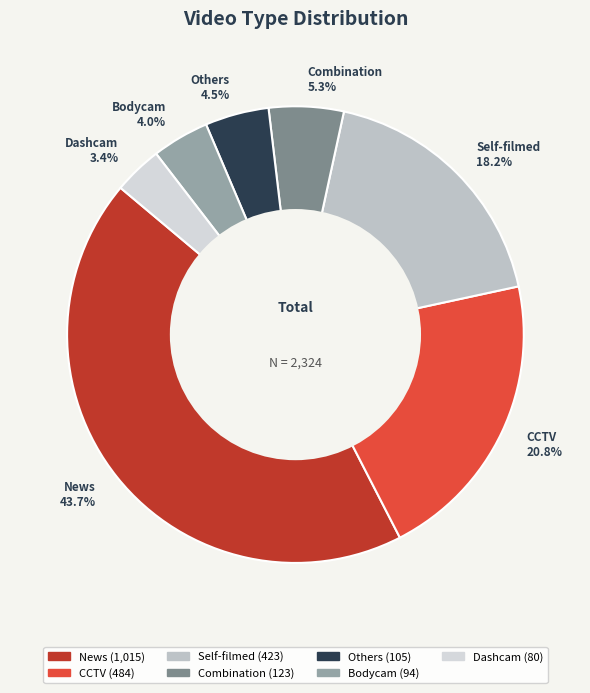

Which slice is the largest?

News